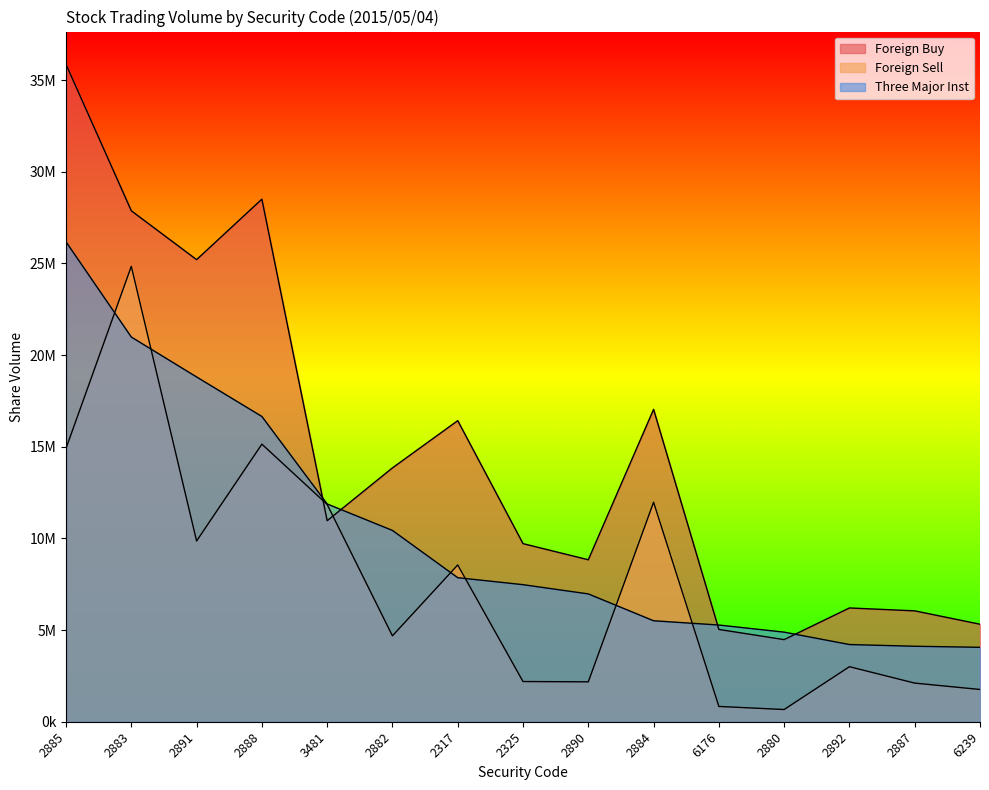

Which category has the highest value in the Foreign Buy series?

2885